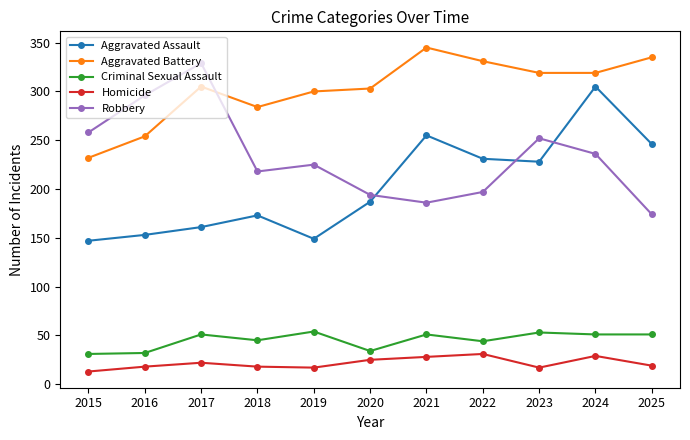

List the series in order of their peak value, highest first.

Aggravated Battery, Robbery, Aggravated Assault, Criminal Sexual Assault, Homicide